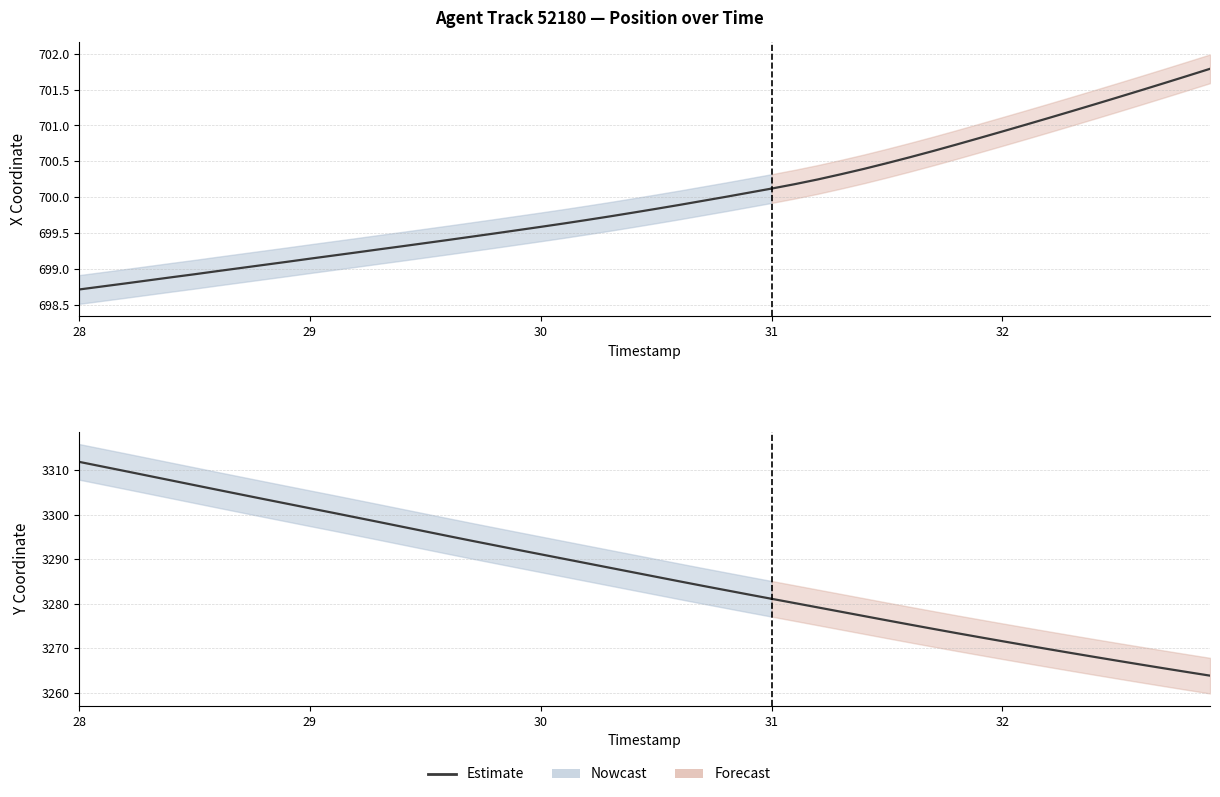

What is the value of the 19th point from the left?

3293.2